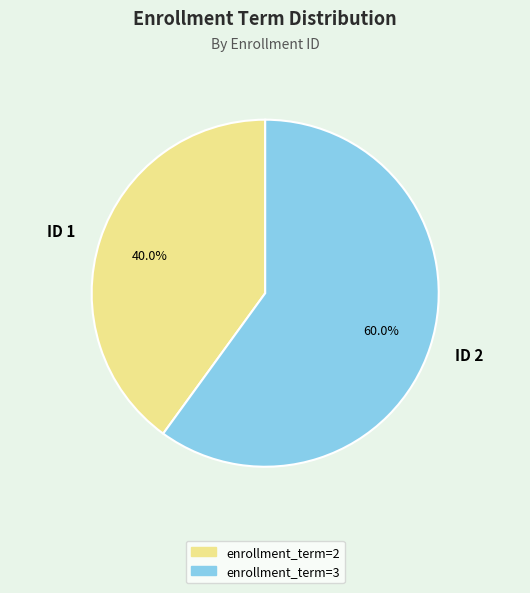

Is the sum of ID 1 and ID 2 greater than half?

Yes